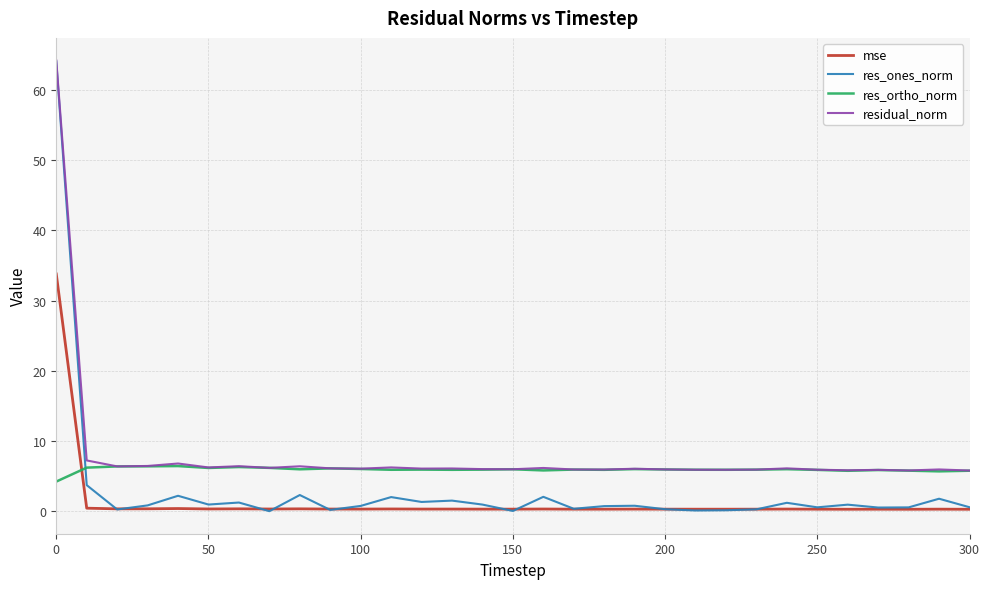

Which series has the largest range (max minus min)?

res_ones_norm